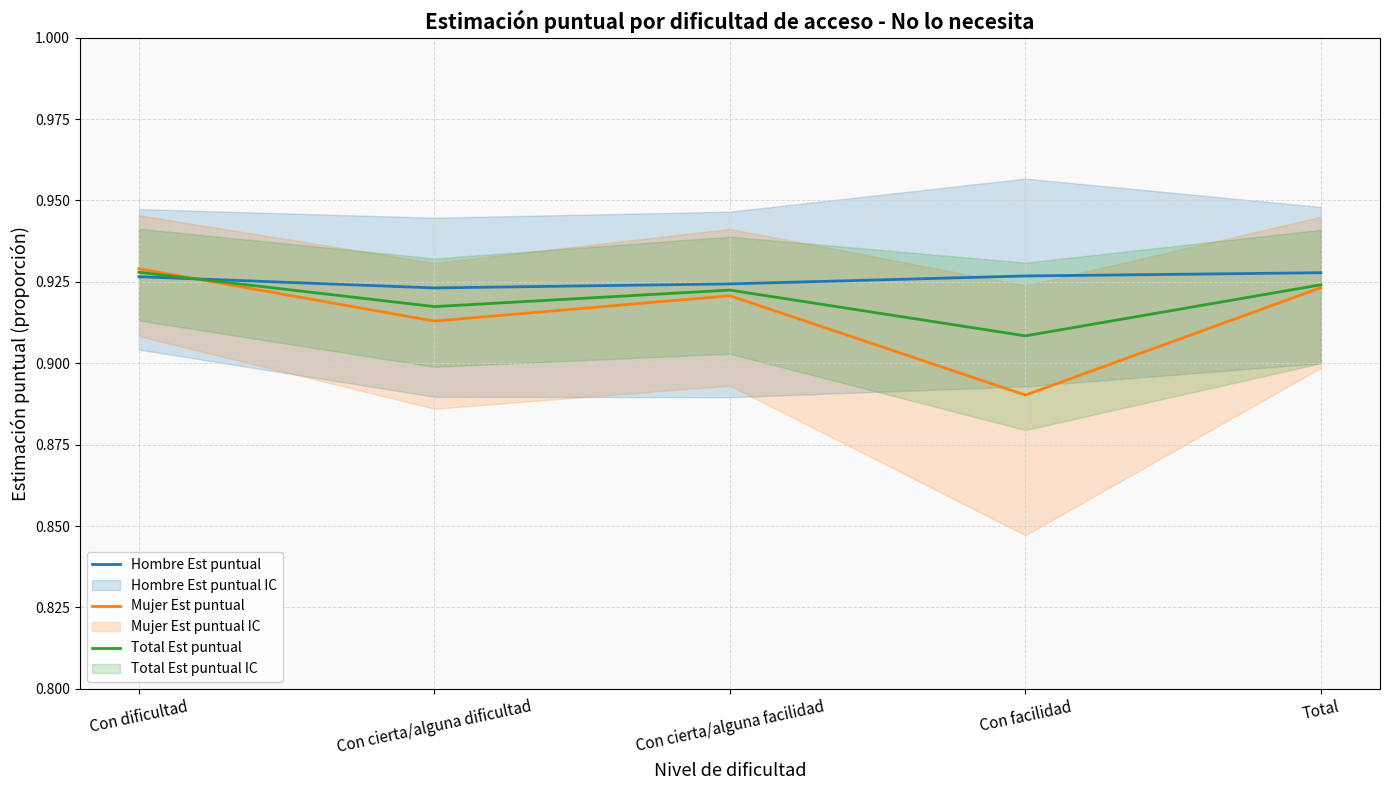

List the series in order of their overall mean, lowest first.

Mujer Est puntual, Total Est puntual, Hombre Est puntual